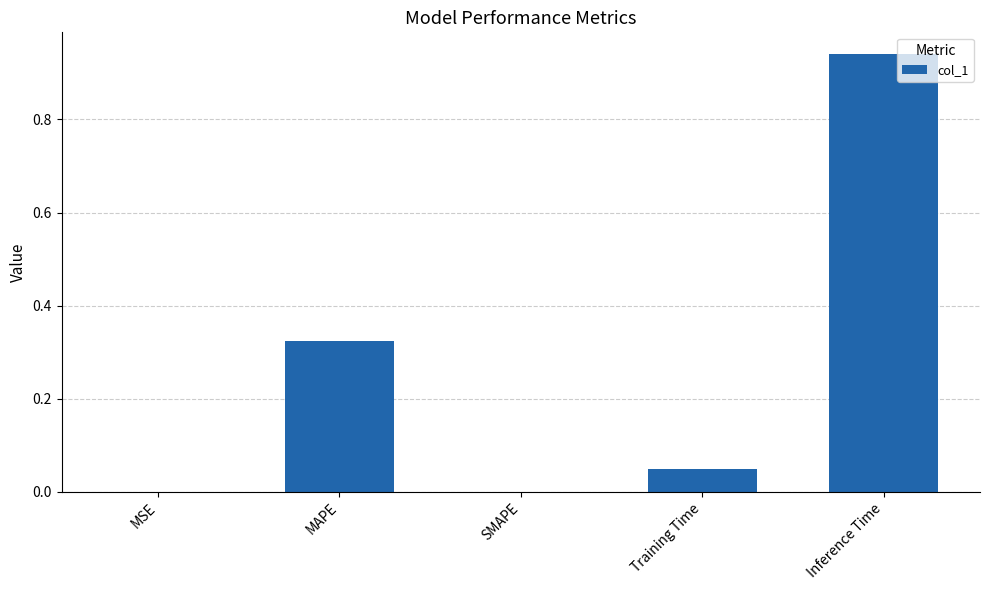

Between MSE and MAPE, which is larger?

MAPE